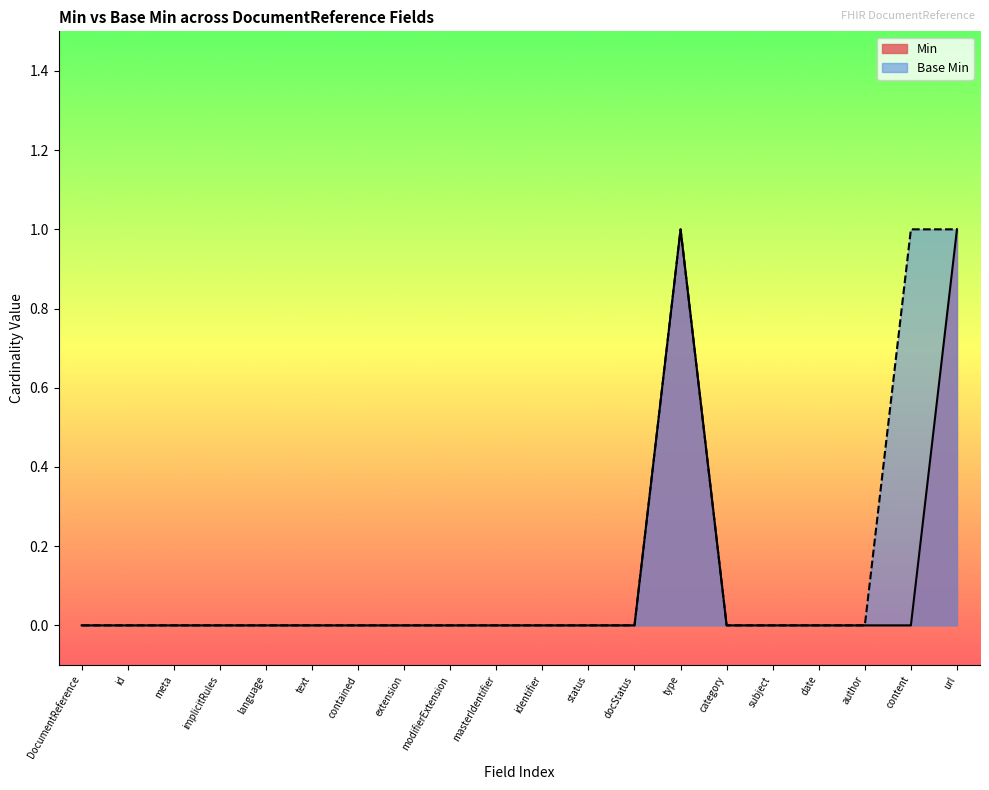

What position from the left is implicitRules?

4